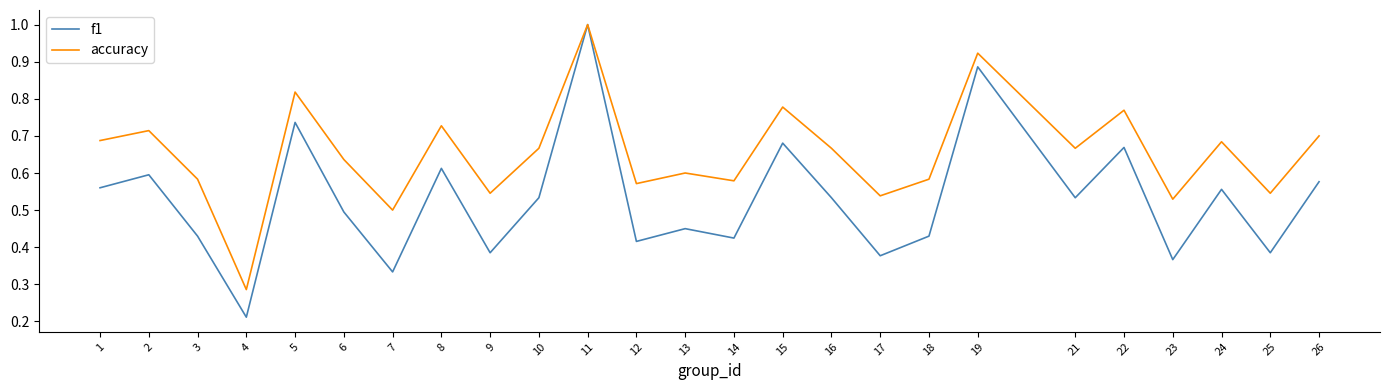

How many accuracy values are between 0 and 1?

25